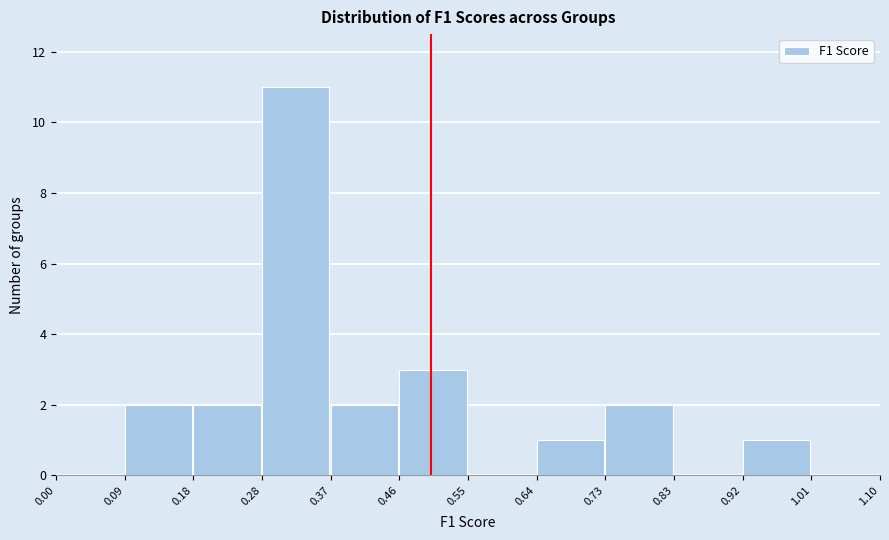

Reading left to right, list every bar in this chart as the range it spans on the x-axis followed by its height. The values are not printed on the chart, so give them approximately, as read against the axis.

0.00 to 0.09: 0
0.09 to 0.18: 2
0.18 to 0.28: 2
0.28 to 0.37: 11
0.37 to 0.46: 2
0.46 to 0.55: 3
0.55 to 0.64: 0
0.64 to 0.73: 1
0.73 to 0.83: 2
0.83 to 0.92: 0
0.92 to 1.01: 1
1.01 to 1.10: 0